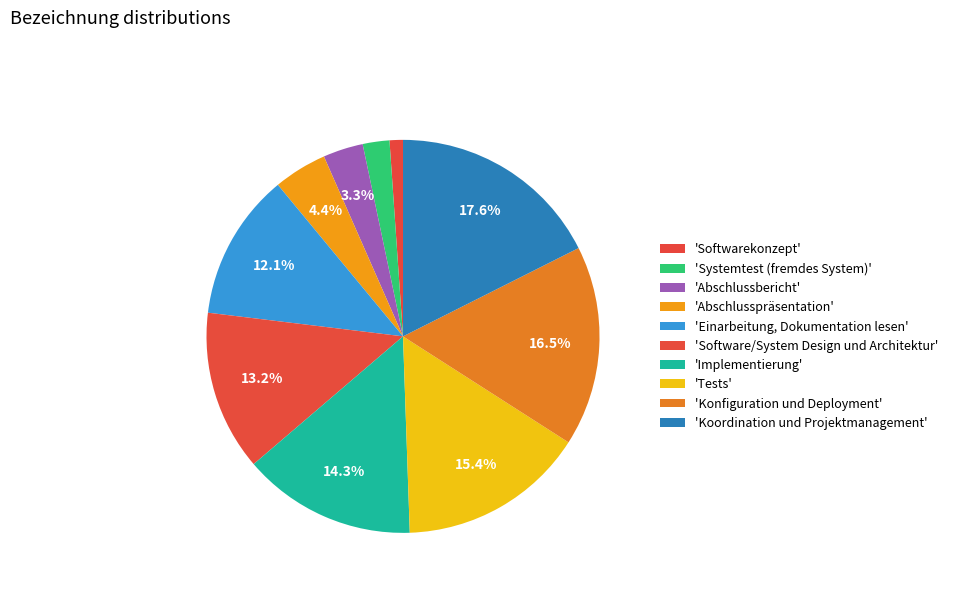

Count the number of slices in the pie.

10